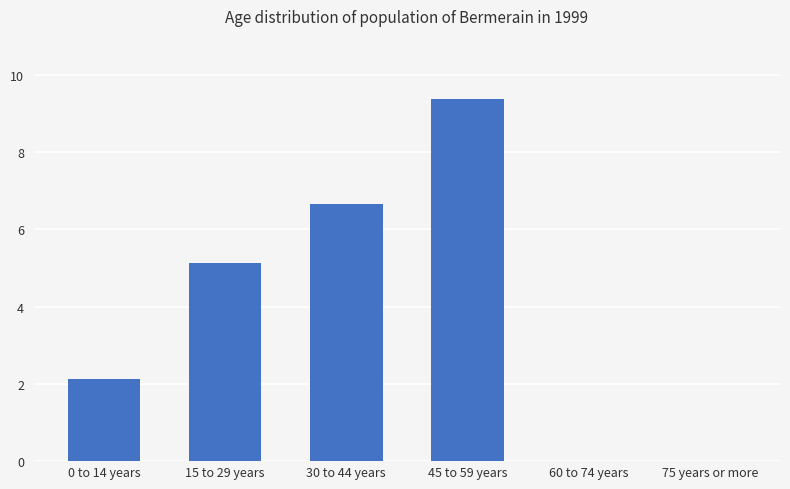

The value at 45 to 59 years is 6.4. True or false?

False